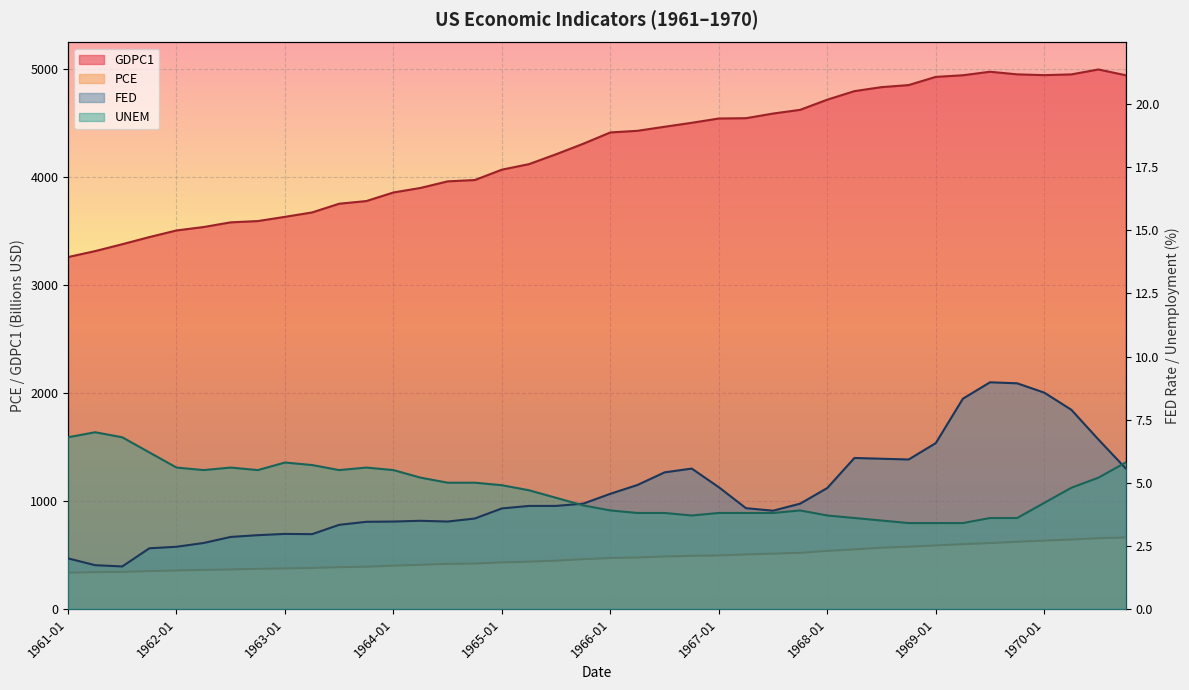

Reading left to right, extract all data points from this chart.

PCE: 1961-01=334.5	1961-04=339.5	1961-07=342.4	1961-10=349.6	1962-01=354.9	1962-04=360.5	1962-07=364.4	1962-10=370.6	1963-01=374.3	1963-04=378.4	1963-07=385.4	1963-10=390.0	1964-01=399.6	1964-04=407.5	1964-07=416.4	1964-10=419.0	1965-01=429.7	1965-04=436.6	1965-07=445.8	1965-10=459.8	1966-01=470.1	1966-04=475.2	1966-07=484.3	1966-10=490.1	1967-01=494.3	1967-04=503.4	1967-07=510.7	1967-10=518.2	1968-01=536.3	1968-04=550.0	1968-07=566.1	1968-10=574.9	1969-01=587.0	1969-04=598.4	1969-07=608.6	1969-10=620.6	1970-01=631.7	1970-04=641.6	1970-07=653.5	1970-10=660.2
GDPC1: 1961-01=3255.9	1961-04=3311.2	1961-07=3374.7	1961-10=3440.9	1962-01=3502.3	1962-04=3533.9	1962-07=3577.4	1962-10=3589.1	1963-01=3628.3	1963-04=3669.0	1963-07=3749.7	1963-10=3774.3	1964-01=3853.8	1964-04=3895.8	1964-07=3956.7	1964-10=3968.9	1965-01=4064.9	1965-04=4116.3	1965-07=4207.8	1965-10=4304.7	1966-01=4409.5	1966-04=4424.6	1966-07=4462.1	1966-10=4498.7	1967-01=4538.5	1967-04=4541.3	1967-07=4584.2	1967-10=4618.8	1968-01=4713.0	1968-04=4791.8	1968-07=4828.9	1968-10=4847.9	1969-01=4923.8	1969-04=4938.7	1969-07=4971.3	1969-10=4947.1	1970-01=4939.8	1970-04=4946.8	1970-07=4992.4	1970-10=4938.9
FED: 1961-01=2.0	1961-04=1.7	1961-07=1.7	1961-10=2.4	1962-01=2.5	1962-04=2.6	1962-07=2.9	1962-10=2.9	1963-01=3.0	1963-04=3.0	1963-07=3.3	1963-10=3.5	1964-01=3.5	1964-04=3.5	1964-07=3.5	1964-10=3.6	1965-01=4.0	1965-04=4.1	1965-07=4.1	1965-10=4.2	1966-01=4.6	1966-04=4.9	1966-07=5.4	1966-10=5.6	1967-01=4.8	1967-04=4.0	1967-07=3.9	1967-10=4.2	1968-01=4.8	1968-04=6.0	1968-07=6.0	1968-10=5.9	1969-01=6.6	1969-04=8.3	1969-07=9.0	1969-10=8.9	1970-01=8.6	1970-04=7.9	1970-07=6.7	1970-10=5.6
UNEM: 1961-01=6.8	1961-04=7.0	1961-07=6.8	1961-10=6.2	1962-01=5.6	1962-04=5.5	1962-07=5.6	1962-10=5.5	1963-01=5.8	1963-04=5.7	1963-07=5.5	1963-10=5.6	1964-01=5.5	1964-04=5.2	1964-07=5.0	1964-10=5.0	1965-01=4.9	1965-04=4.7	1965-07=4.4	1965-10=4.1	1966-01=3.9	1966-04=3.8	1966-07=3.8	1966-10=3.7	1967-01=3.8	1967-04=3.8	1967-07=3.8	1967-10=3.9	1968-01=3.7	1968-04=3.6	1968-07=3.5	1968-10=3.4	1969-01=3.4	1969-04=3.4	1969-07=3.6	1969-10=3.6	1970-01=4.2	1970-04=4.8	1970-07=5.2	1970-10=5.8